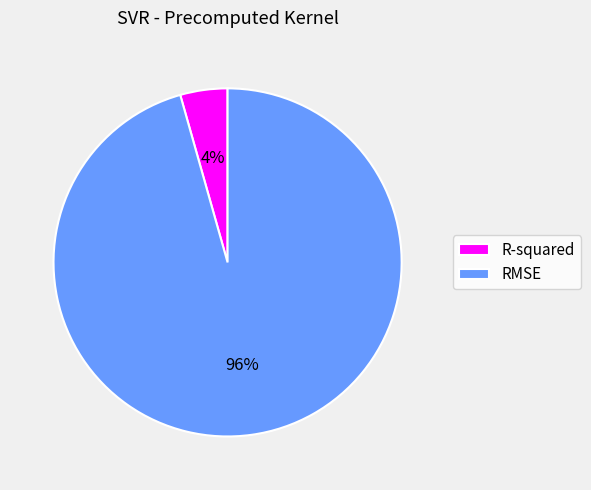

Rank the categories by value from highest to lowest.

RMSE, R-squared